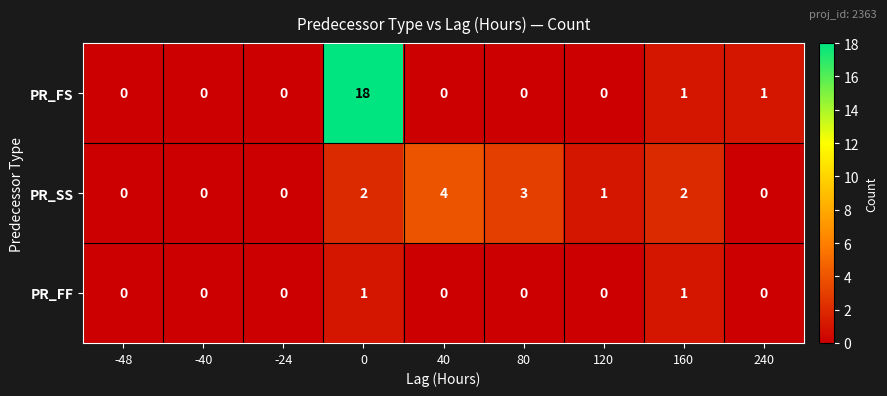

Which series has the widest spread of values?

PR_FS